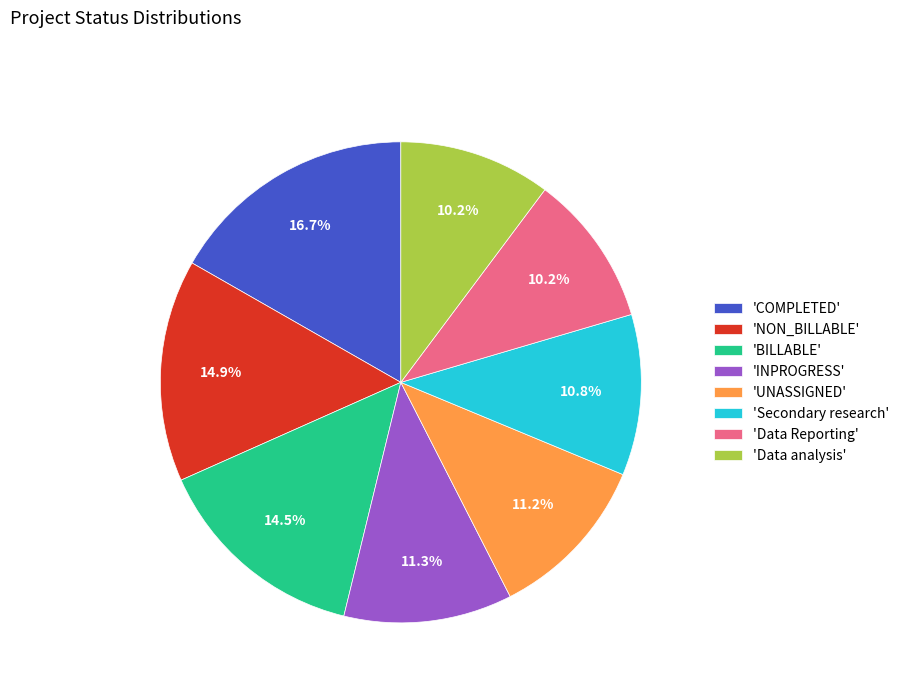

Is 'UNASSIGNED' the majority of the pie?

No